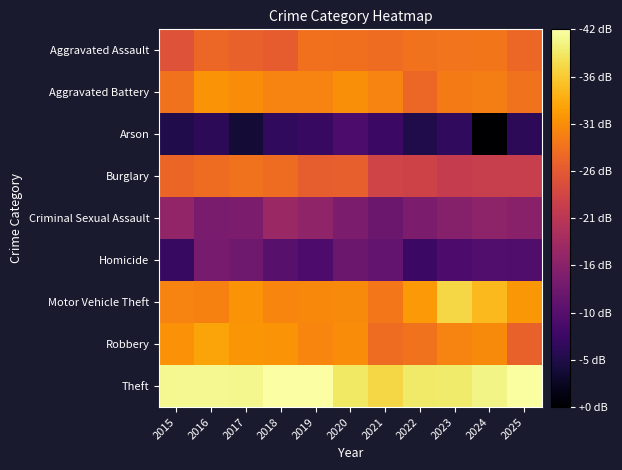

Which has a higher value, 2018 or 2017?

2017